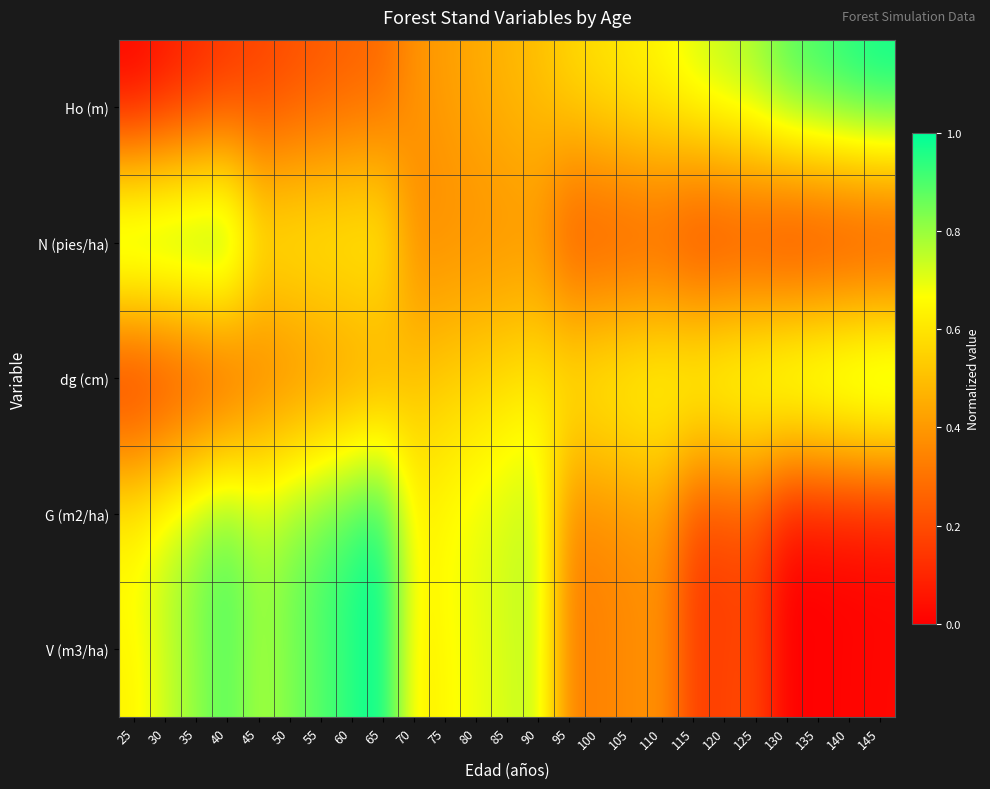

Which series has the widest spread of values?

Ho (m)